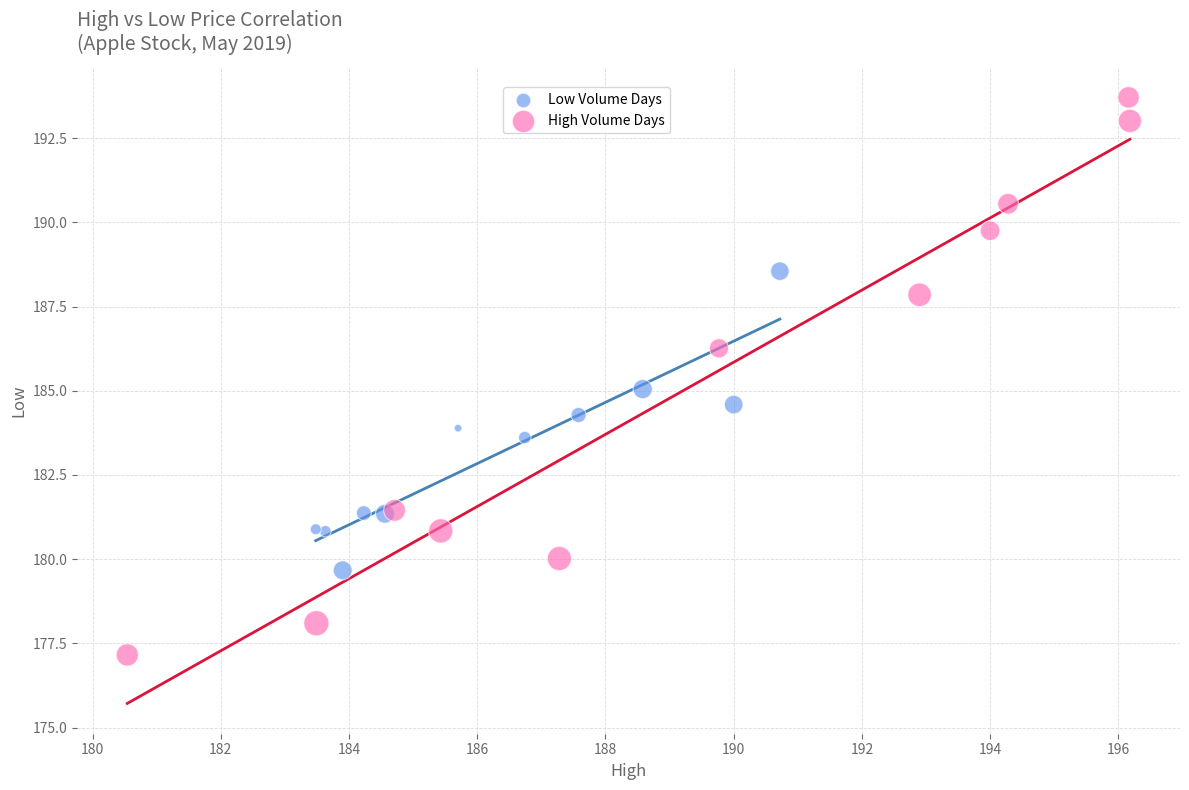

Which series contains the lowest Y value?

High Volume Days